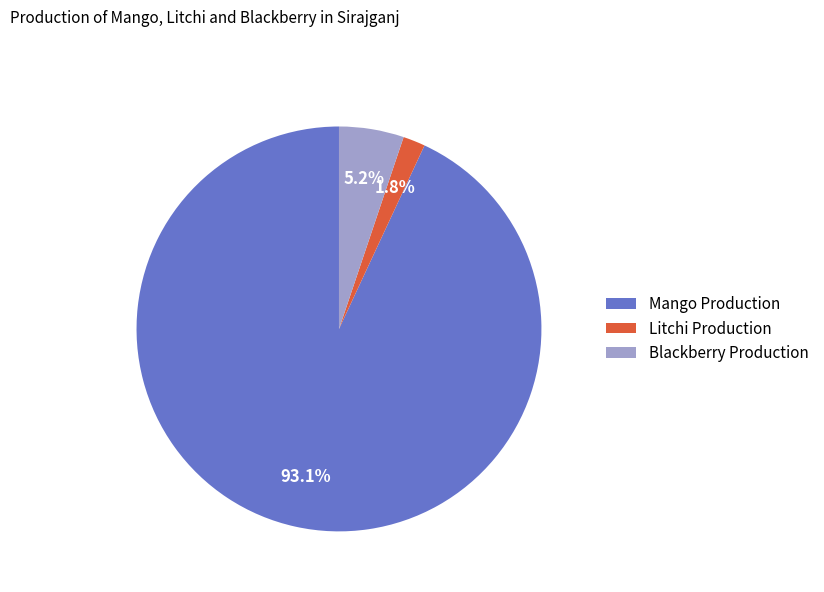

Combined, do Mango Production and Blackberry Production account for over 50%?

Yes